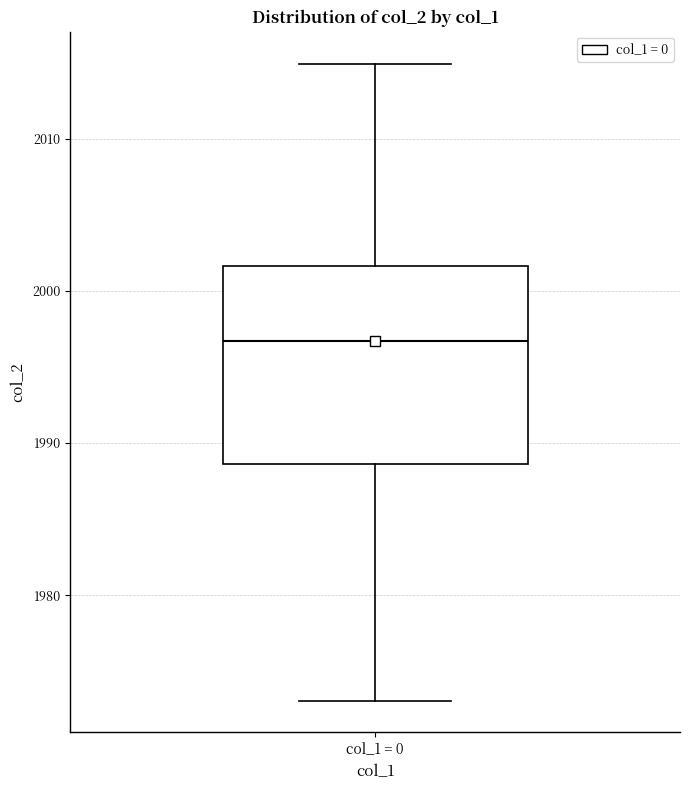

Transcribe this box plot: give where the median line is, the range the box spans, and where the two whiskers end, as read against the y-axis. The values are not printed on the chart, so give them approximately, as read against the axis.

median 1997, box 1989 to 2002, whiskers 1973 to 2015